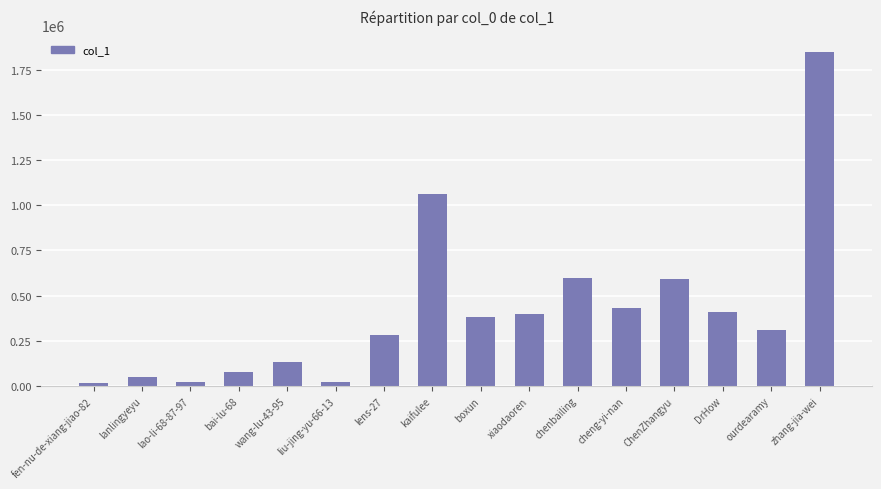

Where does the data first go above 381265?

kaifulee